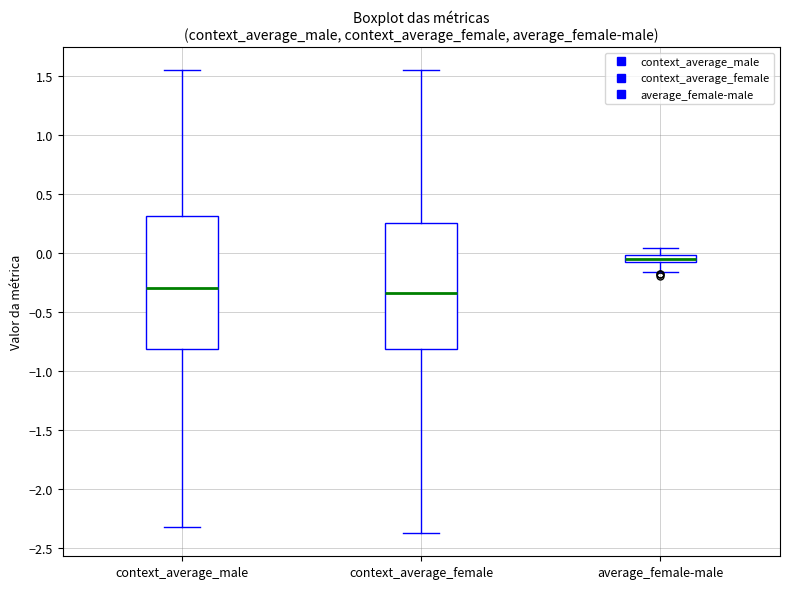

Which box is the tallest, from its lower edge to its upper edge?

context_average_male